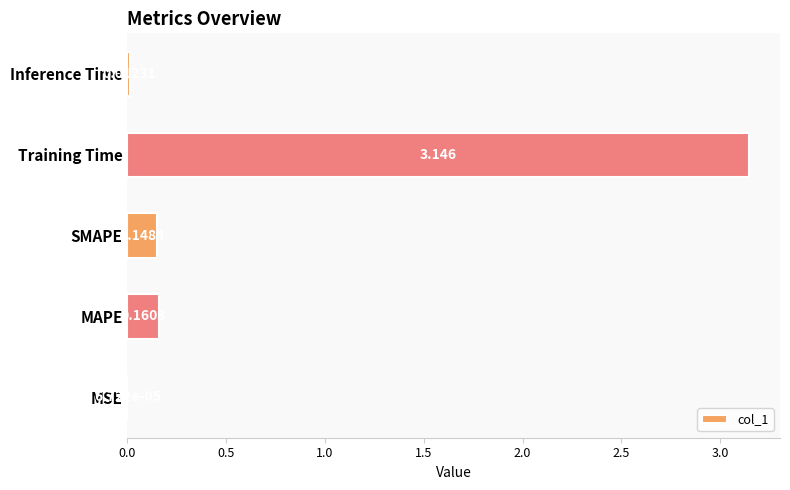

Which category has the highest value across all series?

Training Time